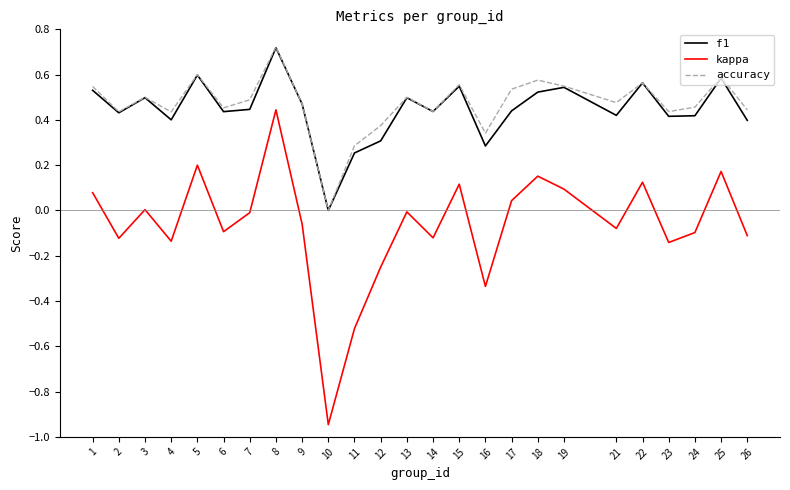

Which series has the largest range (max minus min)?

kappa